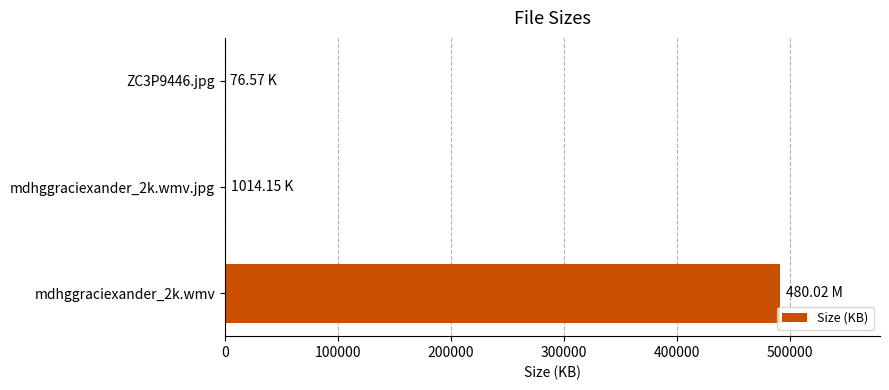

How many data points does each series have?

3